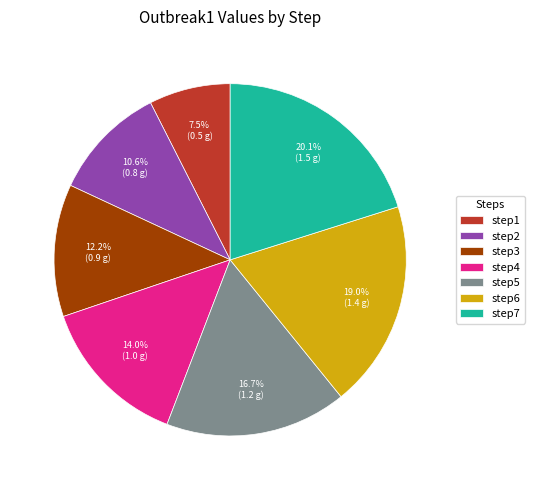

How much of the chart is everything except step5?

83.3%